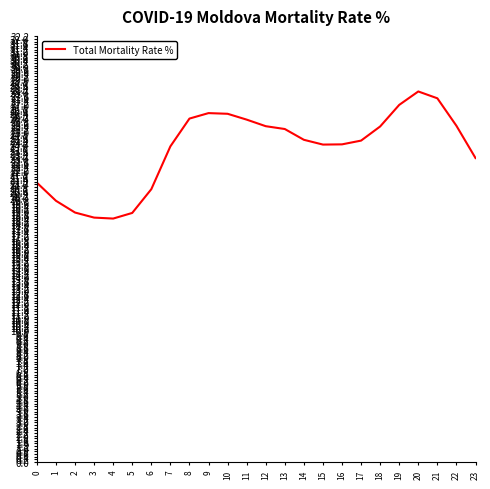

What is the ratio of the value at 2 to the value at 23?

0.8